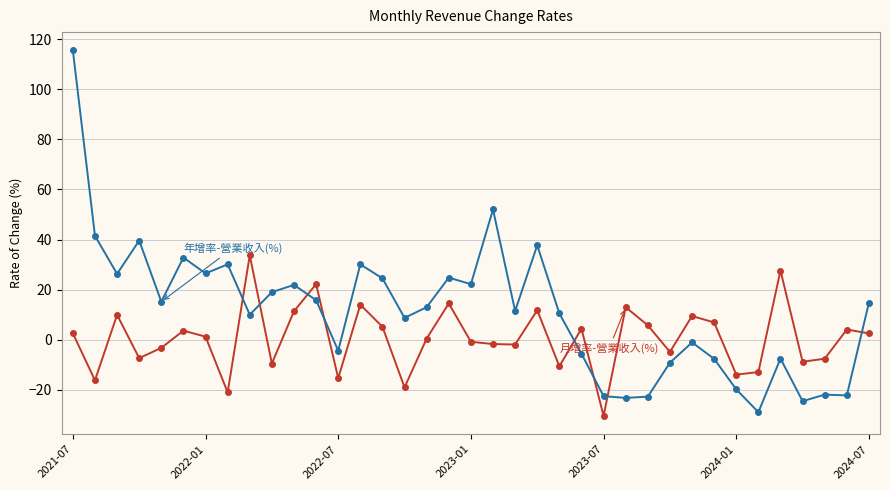

What is the maximum value shown in the chart?

115.5